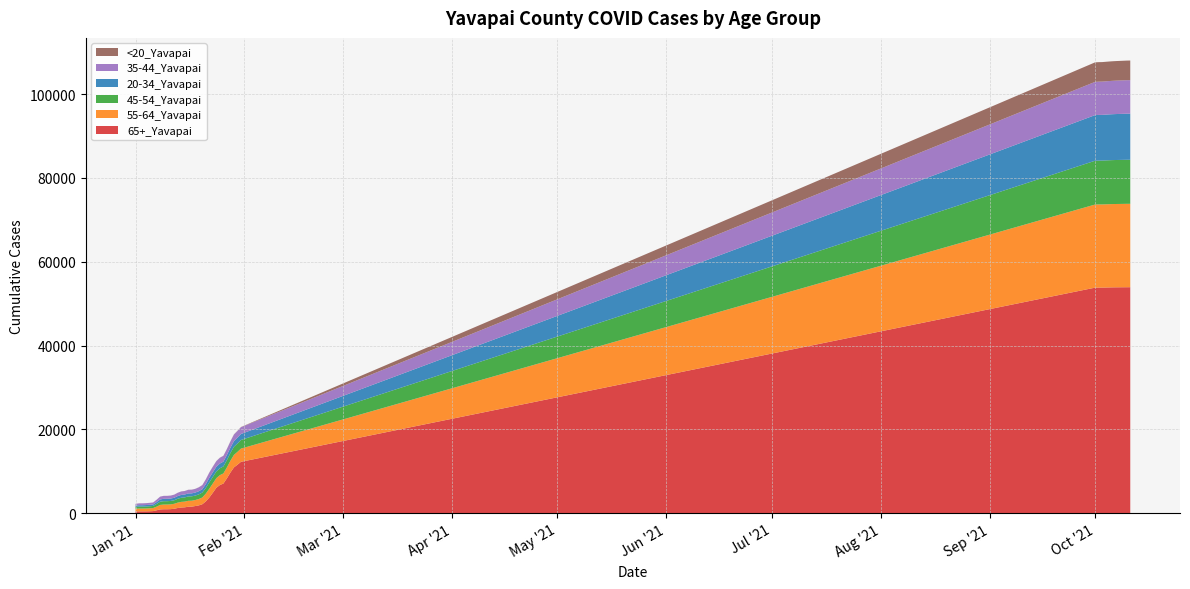

Reading left to right, what are all the values shown in this chart?

65+_Yavapai: 1/1/2021=417	1/2/2021=427	1/3/2021=428	1/4/2021=434	1/5/2021=455	1/6/2021=490	1/7/2021=687	1/8/2021=889	1/9/2021=931	1/10/2021=934	1/11/2021=960	1/12/2021=1047	1/13/2021=1231	1/14/2021=1344	1/15/2021=1390	1/16/2021=1535	1/17/2021=1551	1/18/2021=1700	1/19/2021=1851	1/20/2021=2127	1/21/2021=2810	1/22/2021=3739	1/23/2021=4874	1/24/2021=6064	1/25/2021=6707	1/26/2021=7063	1/27/2021=8316	1/28/2021=9699	1/29/2021=10922	1/30/2021=11555	1/31/2021=12254	10/1/2021=53812	10/2/2021=53824	10/3/2021=53827	10/4/2021=53841	10/5/2021=53862	10/6/2021=53881	10/7/2021=53891	10/10/2021=53911	10/11/2021=53916
55-64_Yavapai: 1/1/2021=643	1/2/2021=675	1/3/2021=676	1/4/2021=685	1/5/2021=705	1/6/2021=729	1/7/2021=866	1/8/2021=1077	1/9/2021=1119	1/10/2021=1119	1/11/2021=1136	1/12/2021=1185	1/13/2021=1275	1/14/2021=1347	1/15/2021=1366	1/16/2021=1413	1/17/2021=1418	1/18/2021=1438	1/19/2021=1516	1/20/2021=1609	1/21/2021=1850	1/22/2021=2104	1/23/2021=2211	1/24/2021=2289	1/25/2021=2365	1/26/2021=2411	1/27/2021=2596	1/28/2021=2799	1/29/2021=2978	1/30/2021=3065	1/31/2021=3150	10/1/2021=19833	10/2/2021=19838	10/3/2021=19839	10/4/2021=19851	10/5/2021=19864	10/6/2021=19872	10/7/2021=19880	10/10/2021=19897	10/11/2021=19899
45-54_Yavapai: 1/1/2021=437	1/2/2021=461	1/3/2021=461	1/4/2021=472	1/5/2021=487	1/6/2021=499	1/7/2021=641	1/8/2021=767	1/9/2021=804	1/10/2021=805	1/11/2021=813	1/12/2021=842	1/13/2021=931	1/14/2021=986	1/15/2021=999	1/16/2021=1043	1/17/2021=1046	1/18/2021=1059	1/19/2021=1111	1/20/2021=1177	1/21/2021=1353	1/22/2021=1528	1/23/2021=1581	1/24/2021=1605	1/25/2021=1640	1/26/2021=1669	1/27/2021=1740	1/28/2021=1850	1/29/2021=1946	1/30/2021=2002	1/31/2021=2053	10/1/2021=10453	10/2/2021=10460	10/3/2021=10461	10/4/2021=10477	10/5/2021=10483	10/6/2021=10491	10/7/2021=10497	10/10/2021=10512	10/11/2021=10512
20-34_Yavapai: 1/1/2021=313	1/2/2021=333	1/3/2021=333	1/4/2021=342	1/5/2021=349	1/6/2021=357	1/7/2021=441	1/8/2021=535	1/9/2021=568	1/10/2021=569	1/11/2021=578	1/12/2021=597	1/13/2021=642	1/14/2021=675	1/15/2021=690	1/16/2021=712	1/17/2021=714	1/18/2021=721	1/19/2021=754	1/20/2021=796	1/21/2021=919	1/22/2021=1055	1/23/2021=1095	1/24/2021=1111	1/25/2021=1134	1/26/2021=1145	1/27/2021=1218	1/28/2021=1267	1/29/2021=1346	1/30/2021=1395	1/31/2021=1432	10/1/2021=10885	10/2/2021=10902	10/3/2021=10908	10/4/2021=10923	10/5/2021=10942	10/6/2021=10955	10/7/2021=10966	10/10/2021=10994	10/11/2021=10996
35-44_Yavapai: 1/1/2021=411	1/2/2021=443	1/3/2021=445	1/4/2021=450	1/5/2021=458	1/6/2021=465	1/7/2021=564	1/8/2021=668	1/9/2021=696	1/10/2021=697	1/11/2021=706	1/12/2021=731	1/13/2021=779	1/14/2021=824	1/15/2021=835	1/16/2021=865	1/17/2021=867	1/18/2021=870	1/19/2021=924	1/20/2021=974	1/21/2021=1131	1/22/2021=1267	1/23/2021=1324	1/24/2021=1341	1/25/2021=1365	1/26/2021=1377	1/27/2021=1431	1/28/2021=1501	1/29/2021=1559	1/30/2021=1587	1/31/2021=1614	10/1/2021=7933	10/2/2021=7937	10/3/2021=7938	10/4/2021=7947	10/5/2021=7954	10/6/2021=7964	10/7/2021=7975	10/10/2021=7989	10/11/2021=7995
<20_Yavapai: 1/1/2021=8	1/2/2021=8	1/3/2021=8	1/4/2021=8	1/5/2021=8	1/6/2021=9	1/7/2021=10	1/8/2021=12	1/9/2021=12	1/10/2021=12	1/11/2021=13	1/12/2021=13	1/13/2021=14	1/14/2021=16	1/15/2021=16	1/16/2021=18	1/17/2021=19	1/18/2021=20	1/19/2021=22	1/20/2021=22	1/21/2021=23	1/22/2021=25	1/23/2021=29	1/24/2021=30	1/25/2021=30	1/26/2021=30	1/27/2021=32	1/28/2021=39	1/29/2021=44	1/30/2021=45	1/31/2021=48	10/1/2021=4654	10/2/2021=4657	10/3/2021=4659	10/4/2021=4661	10/5/2021=4665	10/6/2021=4667	10/7/2021=4668	10/10/2021=4685	10/11/2021=4687